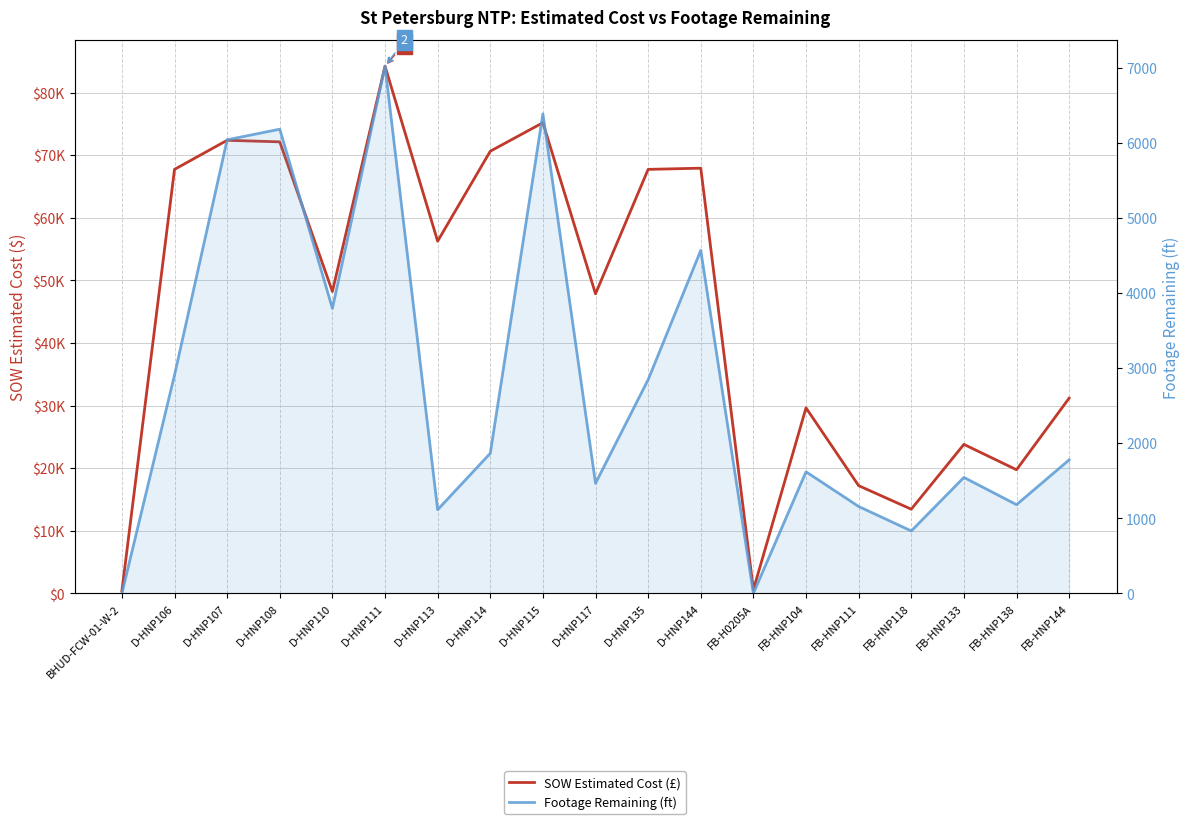

True or false: SOW Estimated Cost (£) and Footage Remaining (ft) intersect in this chart.

False